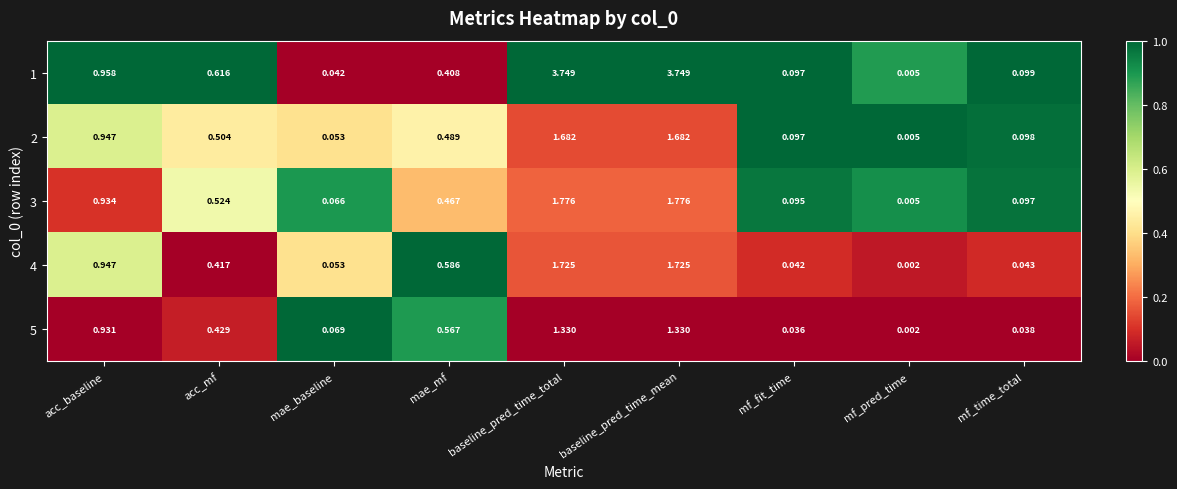

Which category has the lowest value across all series?

mf_pred_time